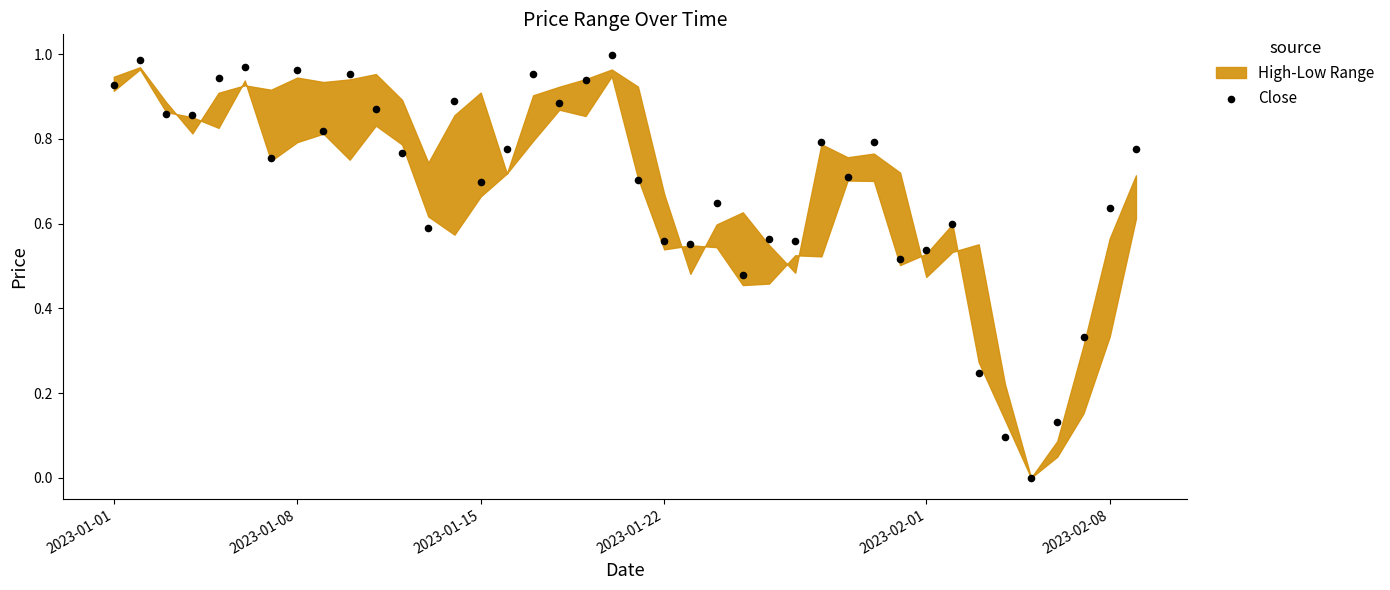

What is the range of X values (max minus min)?

39.0